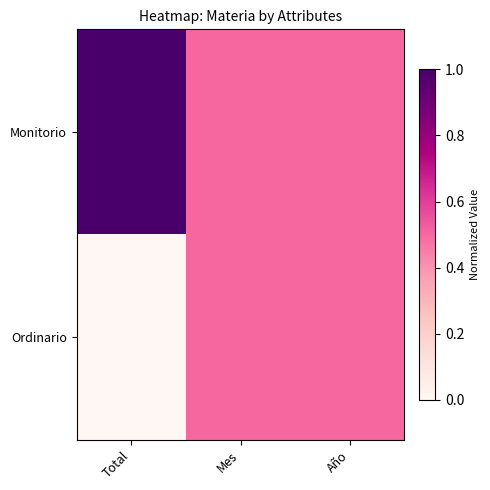

At how many categories does at least one series exceed 0?

3